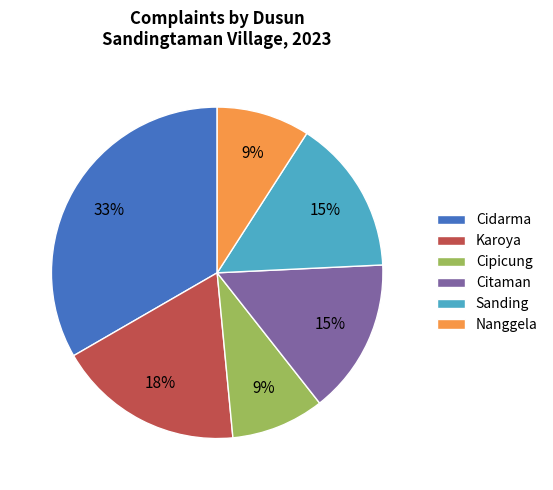

True or false: Sanding accounts for 15% of the total.

True